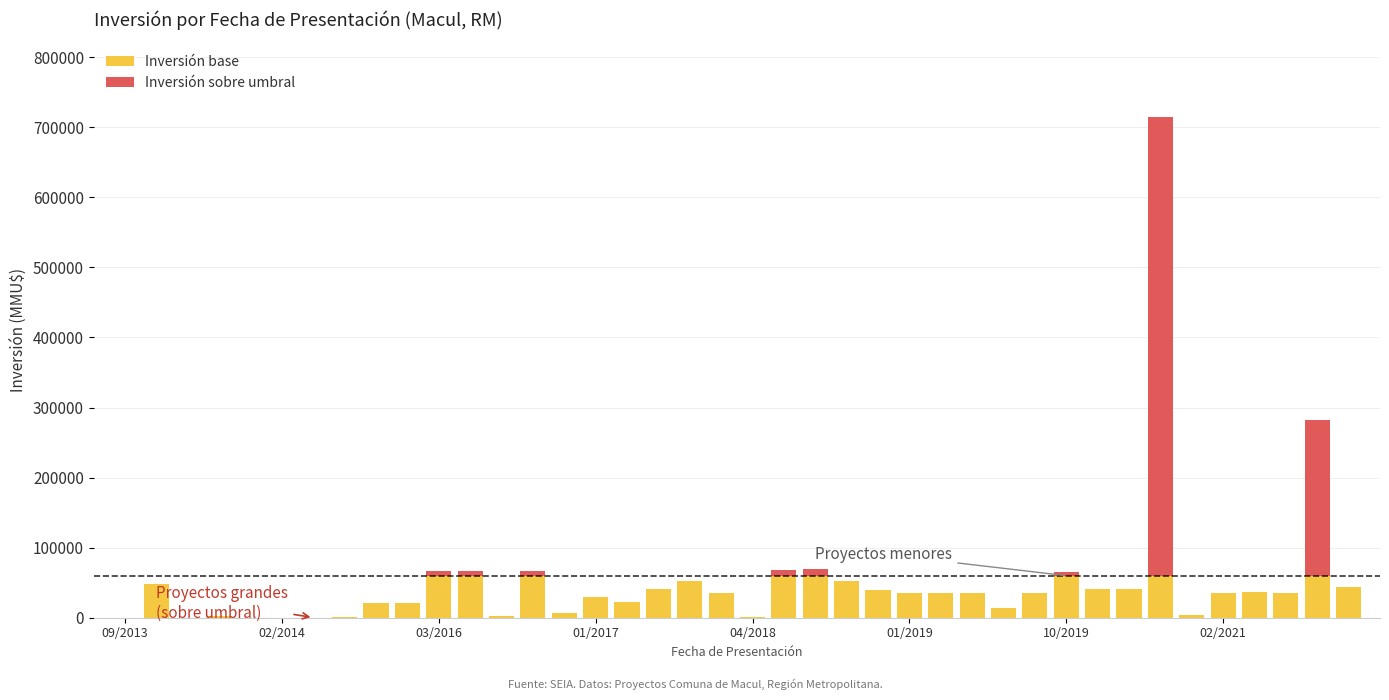

What is the sum of all Inversión base values?

1246822